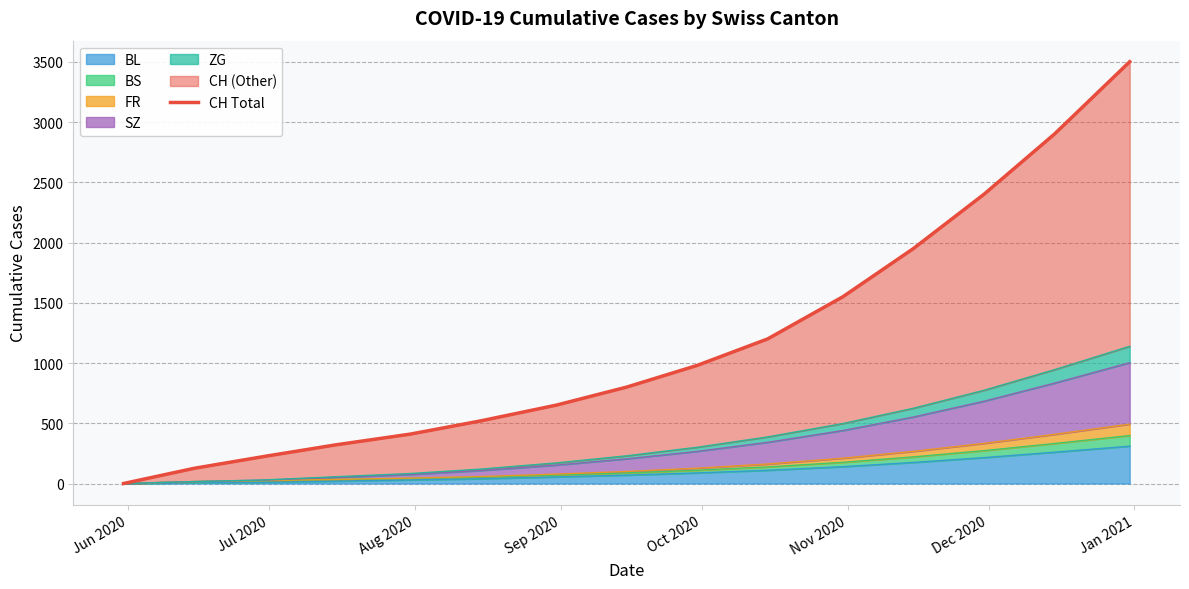

What is the sum of all values?

17531